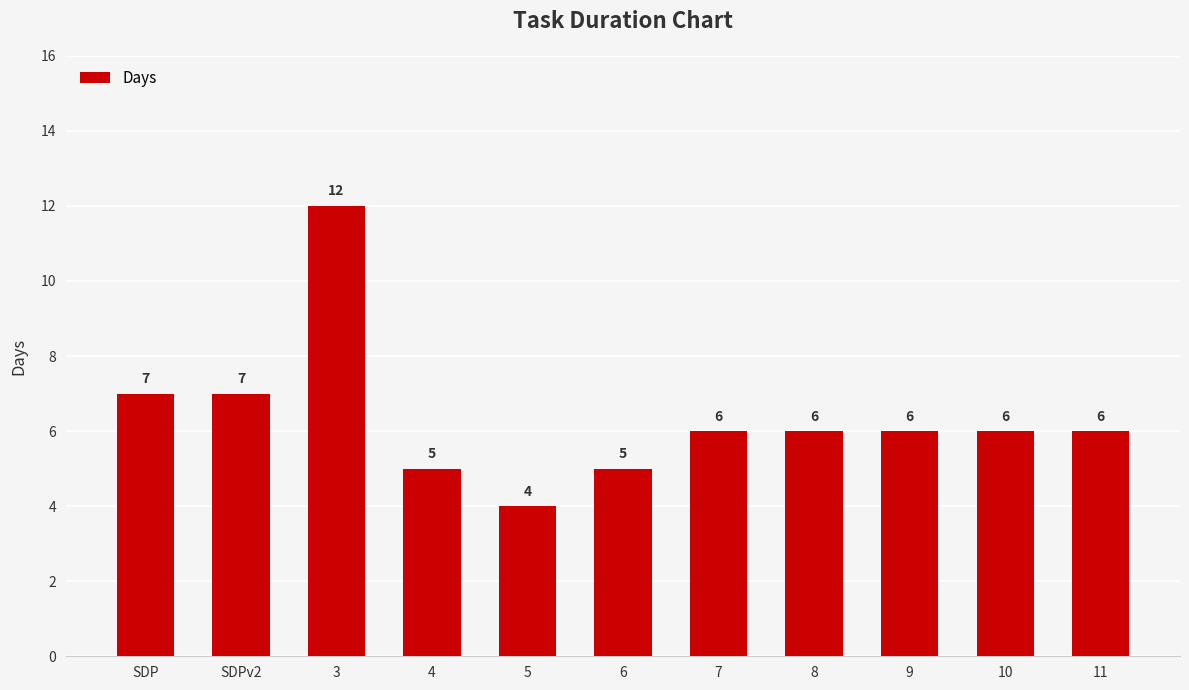

At which label does the data first exceed 6?

SDP